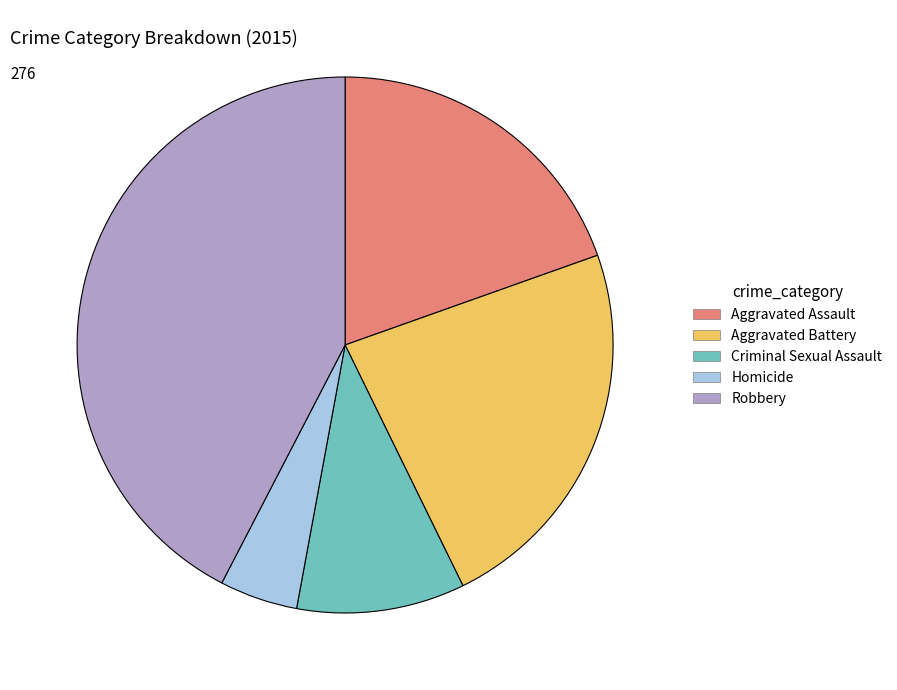

Does Aggravated Battery represent more than half of the total?

No